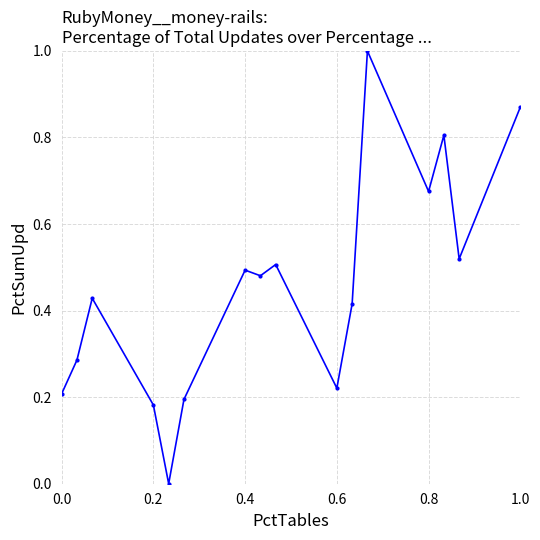

What is the greatest value displayed?

1.0